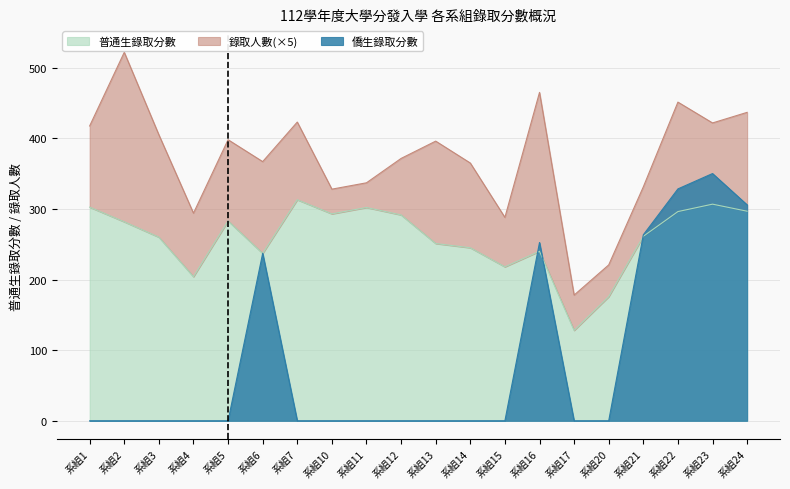

At how many categories does at least one series exceed 7?

20